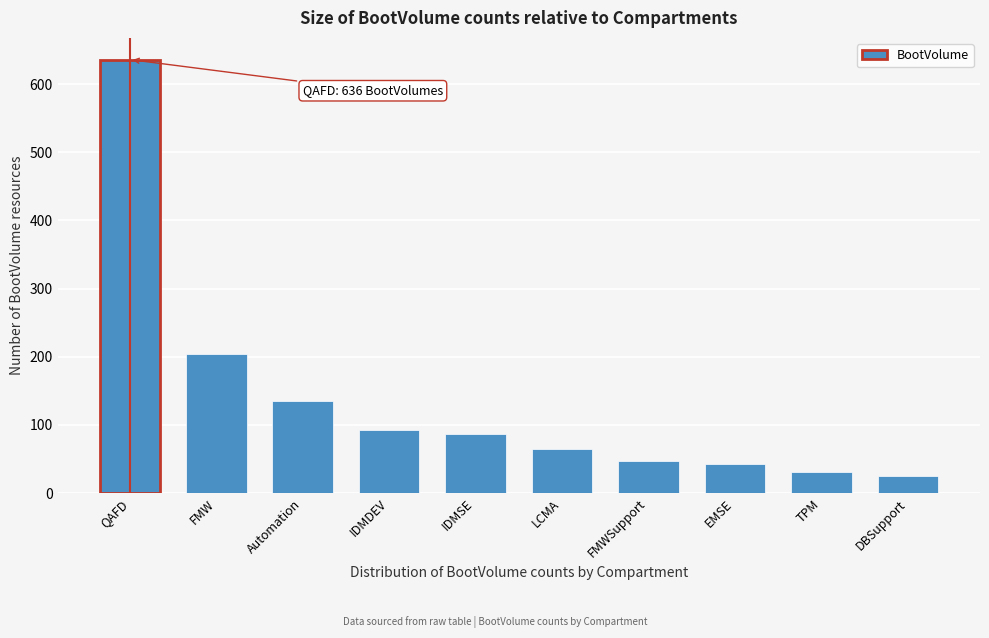

Reading right to left, what are all the values shown in this chart?

25	31	42	47	64	86	93	135	204	636